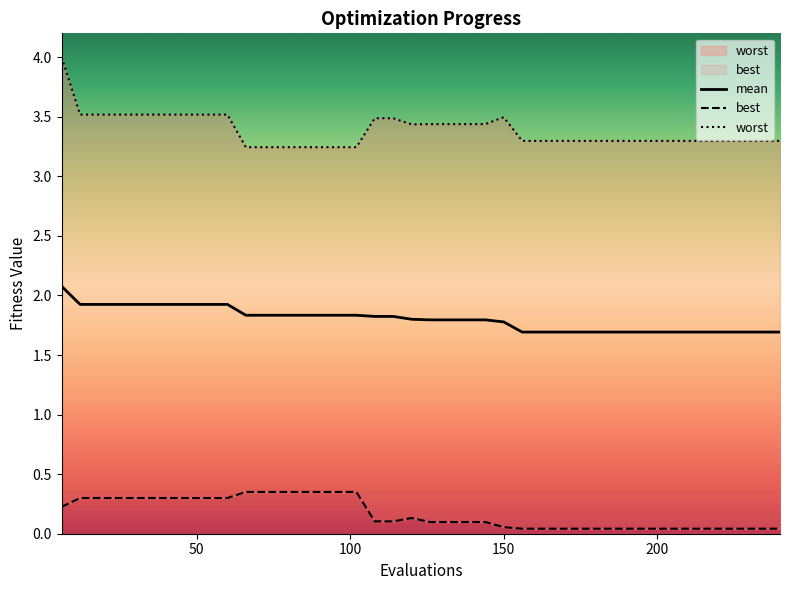

What is the difference between the second highest and minimum values in the worst series?

0.3